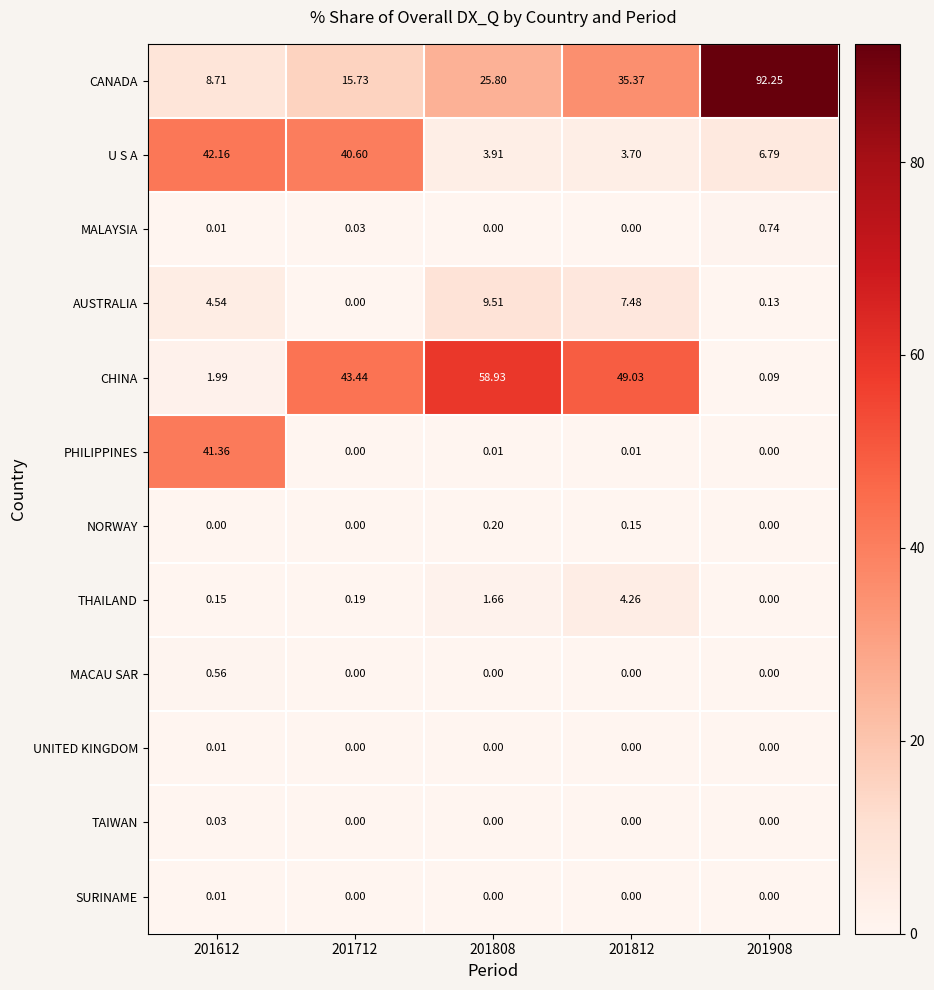

Which series has the largest range (max minus min)?

CANADA